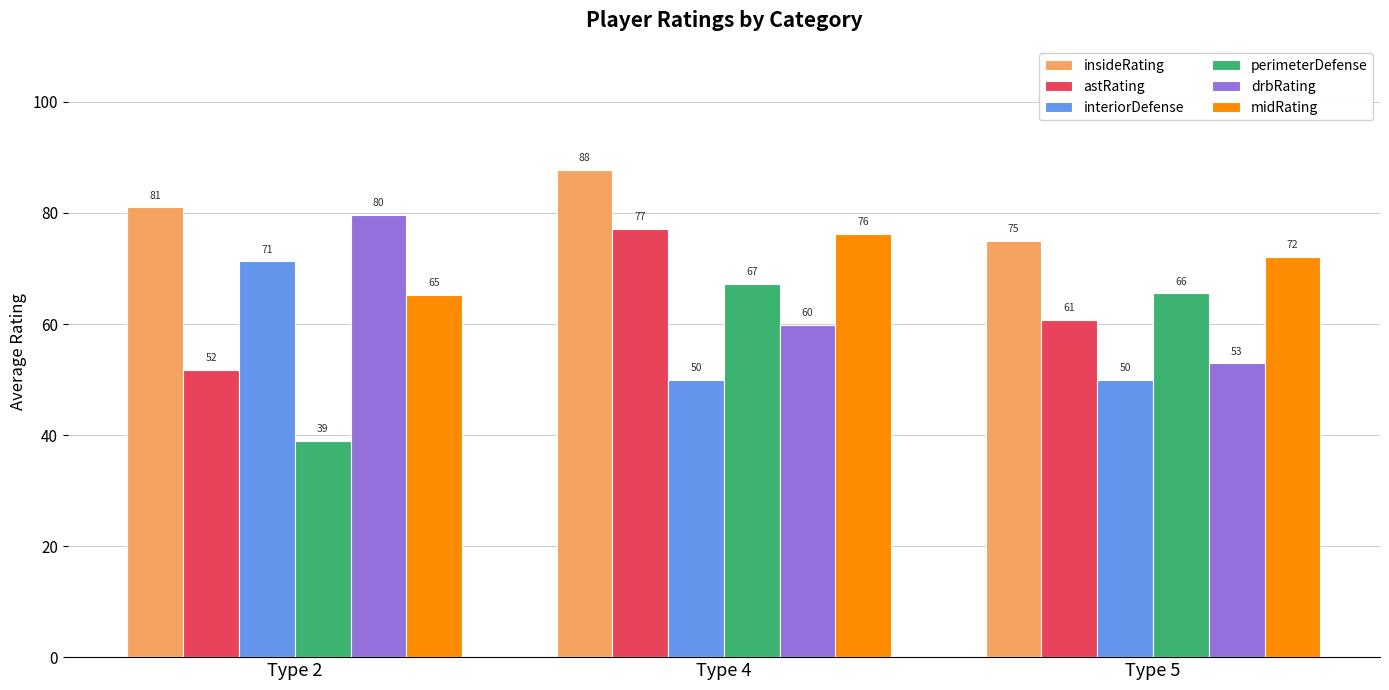

Rank the series at Type 4 from highest to lowest value.

insideRating, astRating, midRating, perimeterDefense, drbRating, interiorDefense